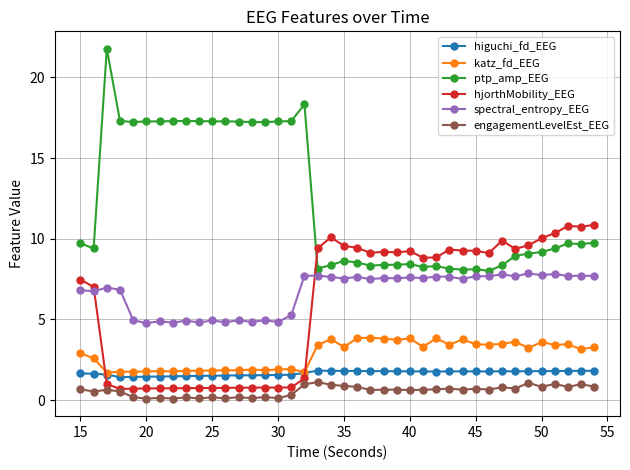

True or false: engagementLevelEst_EEG has more than 0 points higher than both neighbors.

True